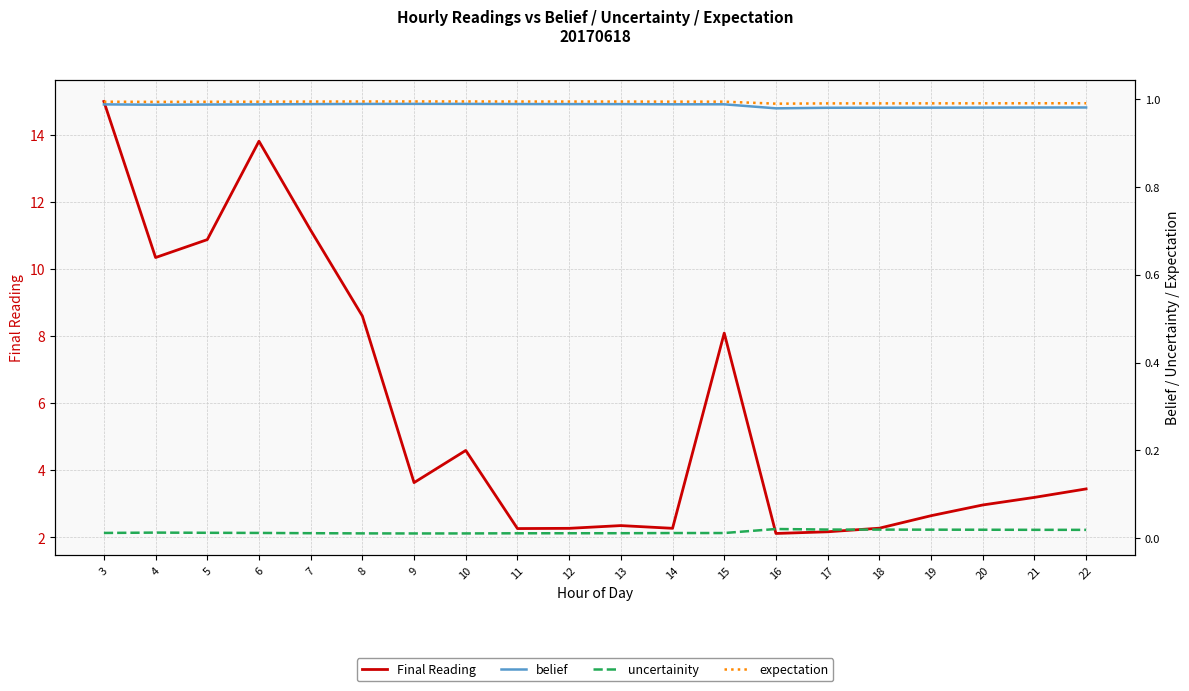

At which label does expectation reach its minimum?

16